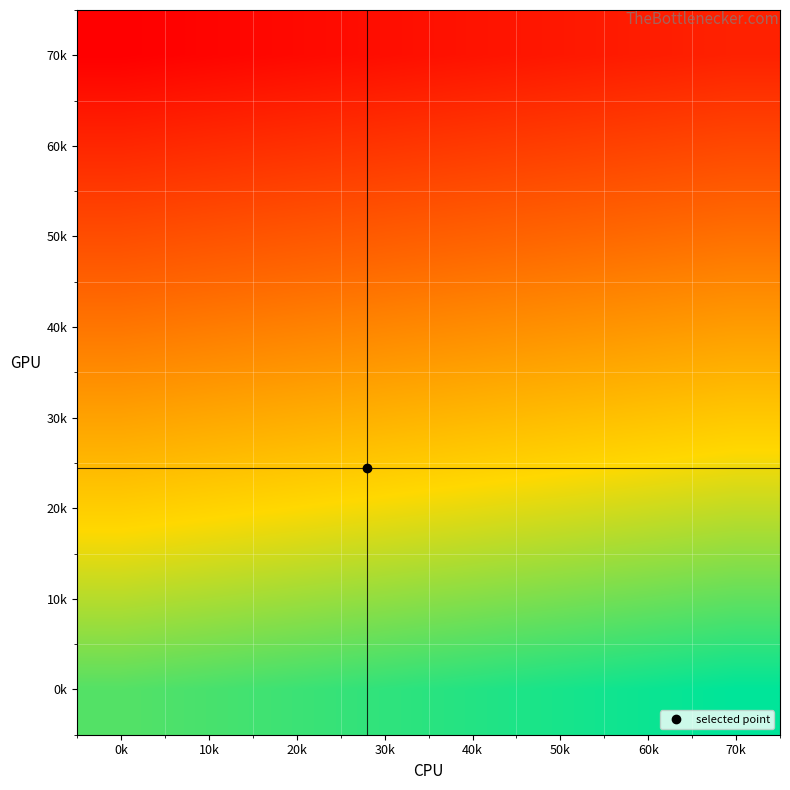

What is the total value across all series at 40k?

256